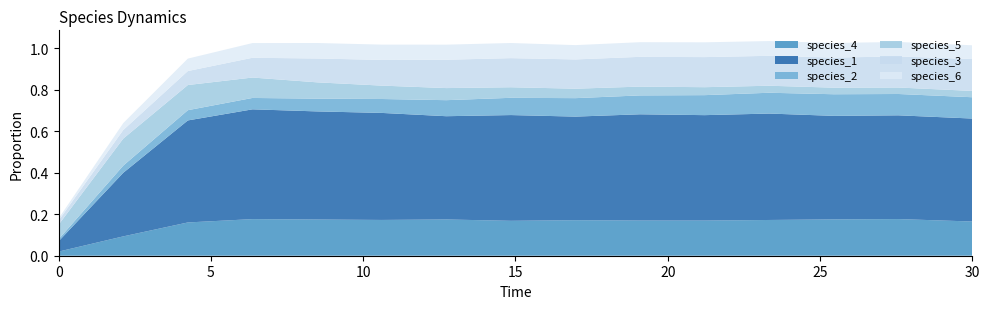

Reading left to right, transcribe all the data shown in this chart.

species_4: 0=0.0	1=0.1	2=0.2	3=0.2	4=0.2	5=0.2	6=0.2	7=0.2	8=0.2	9=0.2	10=0.2	11=0.2	12=0.2	13=0.2	14=0.2
species_1: 0=0.1	1=0.3	2=0.5	3=0.5	4=0.5	5=0.5	6=0.5	7=0.5	8=0.5	9=0.5	10=0.5	11=0.5	12=0.5	13=0.5	14=0.5
species_2: 0=0.0	1=0.0	2=0.0	3=0.1	4=0.1	5=0.1	6=0.1	7=0.1	8=0.1	9=0.1	10=0.1	11=0.1	12=0.1	13=0.1	14=0.1
species_5: 0=0.1	1=0.1	2=0.1	3=0.1	4=0.1	5=0.1	6=0.1	7=0.1	8=0.0	9=0.0	10=0.0	11=0.0	12=0.0	13=0.0	14=0.0
species_3: 0=0.0	1=0.0	2=0.1	3=0.1	4=0.1	5=0.1	6=0.1	7=0.1	8=0.1	9=0.1	10=0.1	11=0.1	12=0.1	13=0.1	14=0.2
species_6: 0=0.0	1=0.0	2=0.1	3=0.1	4=0.1	5=0.1	6=0.1	7=0.1	8=0.1	9=0.1	10=0.1	11=0.1	12=0.1	13=0.1	14=0.1